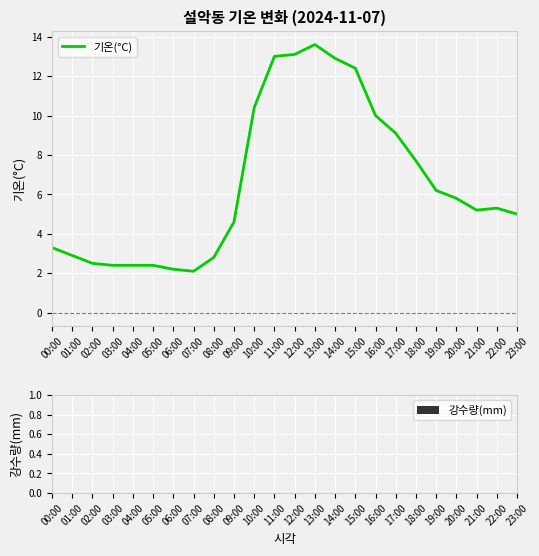

Is it true that the value at 02:00 is 4.1?

False